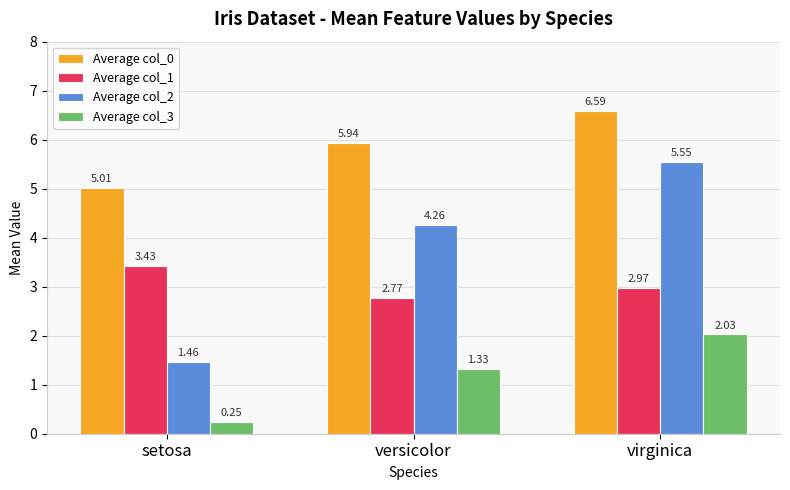

Does the chart contain any negative values?

No